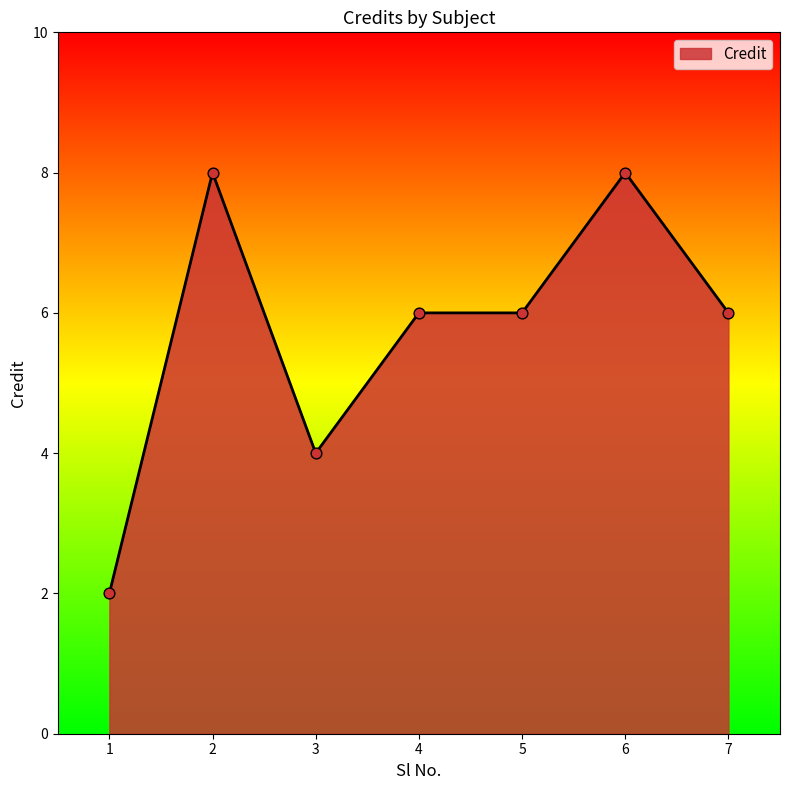

What is the change in value from 1 to 3?

+2